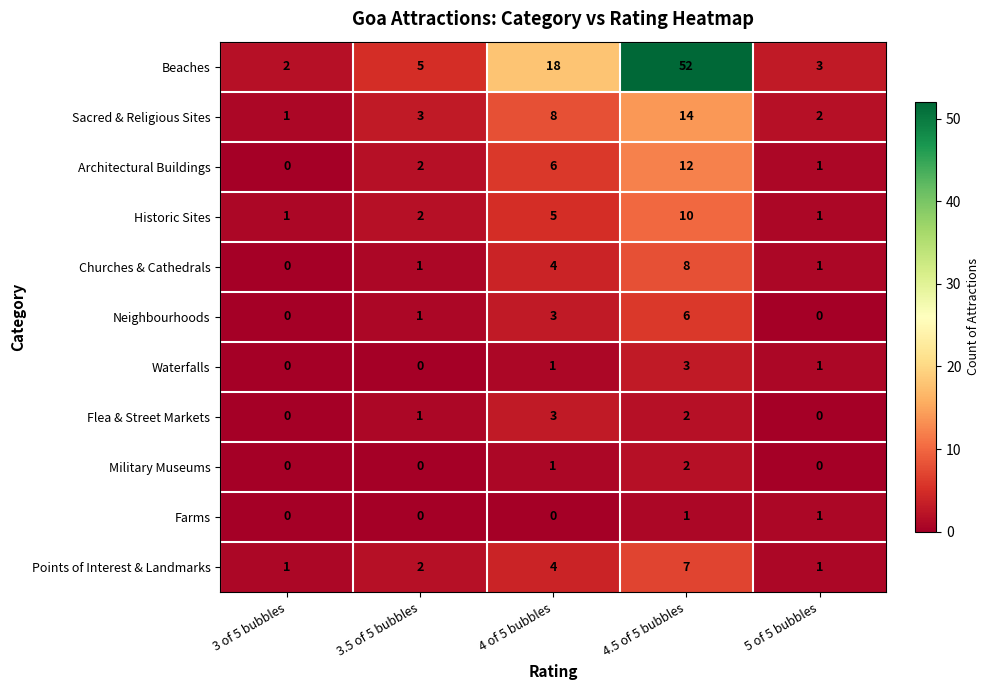

What is the average value of the Architectural Buildings series?

4